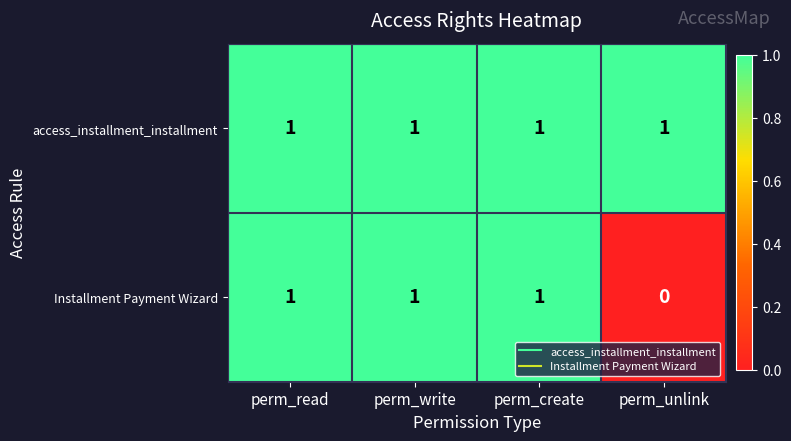

Reading left to right, what are all the values shown in this chart?

access_installment_installment: 1	1	1	1
Installment Payment Wizard: 1	1	1	0